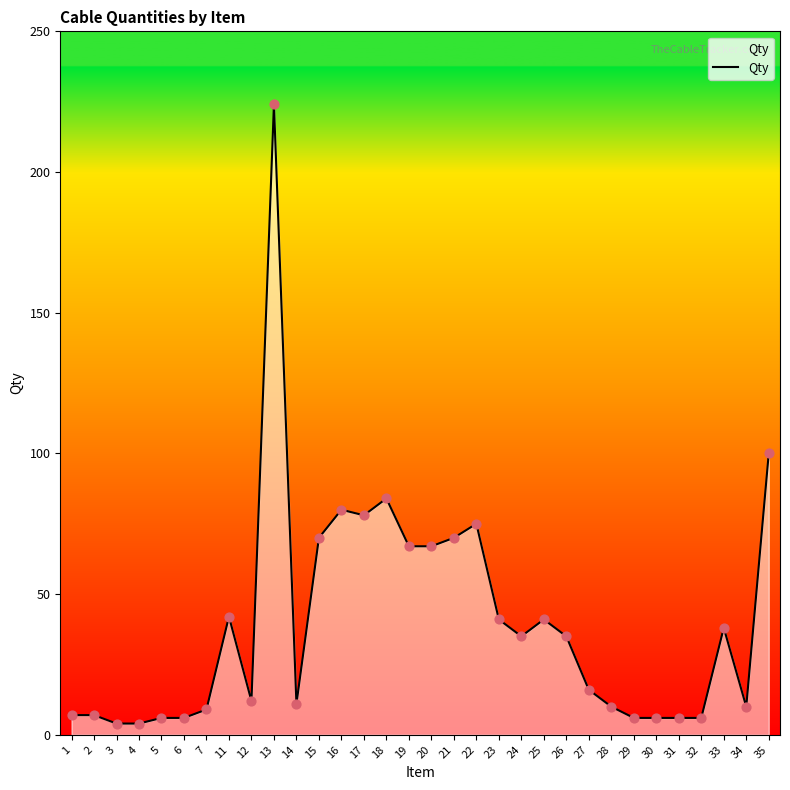

What is the ratio of the value at 29 to the value at 20?

0.1